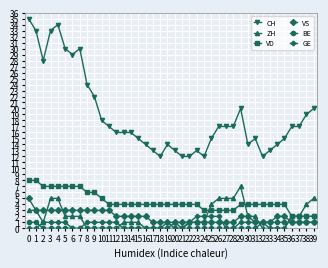

Does the chart have visible grid lines?

Yes